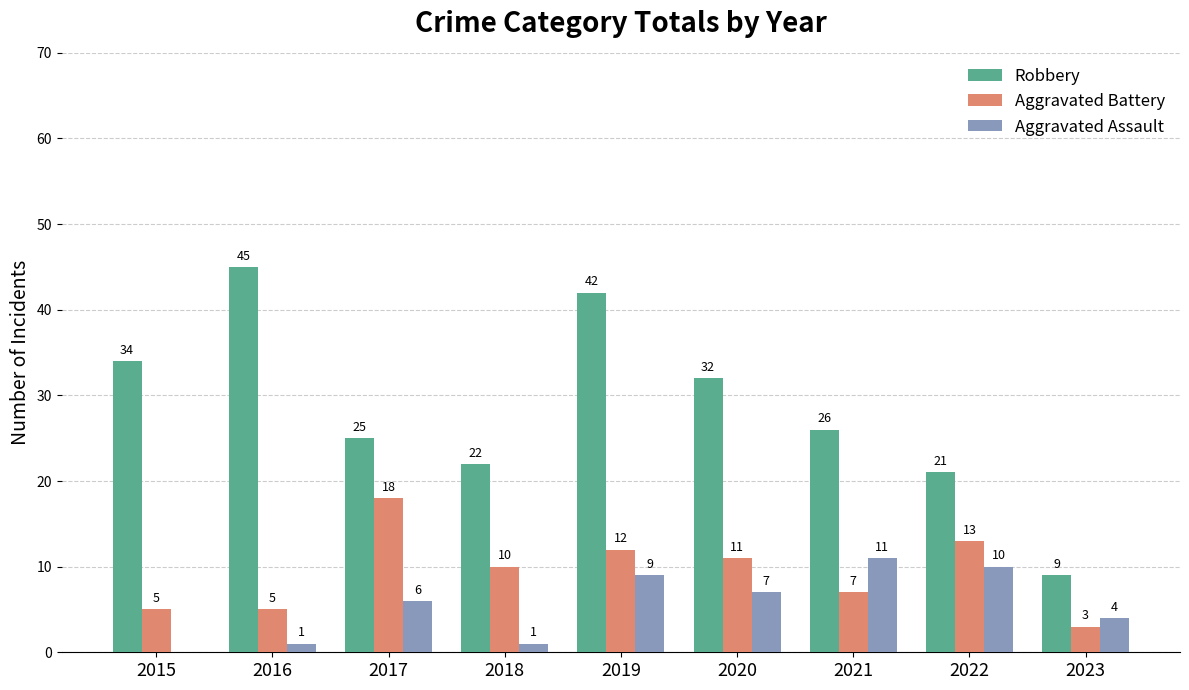

True or false: Robbery has a value of 20 at 2020.

False